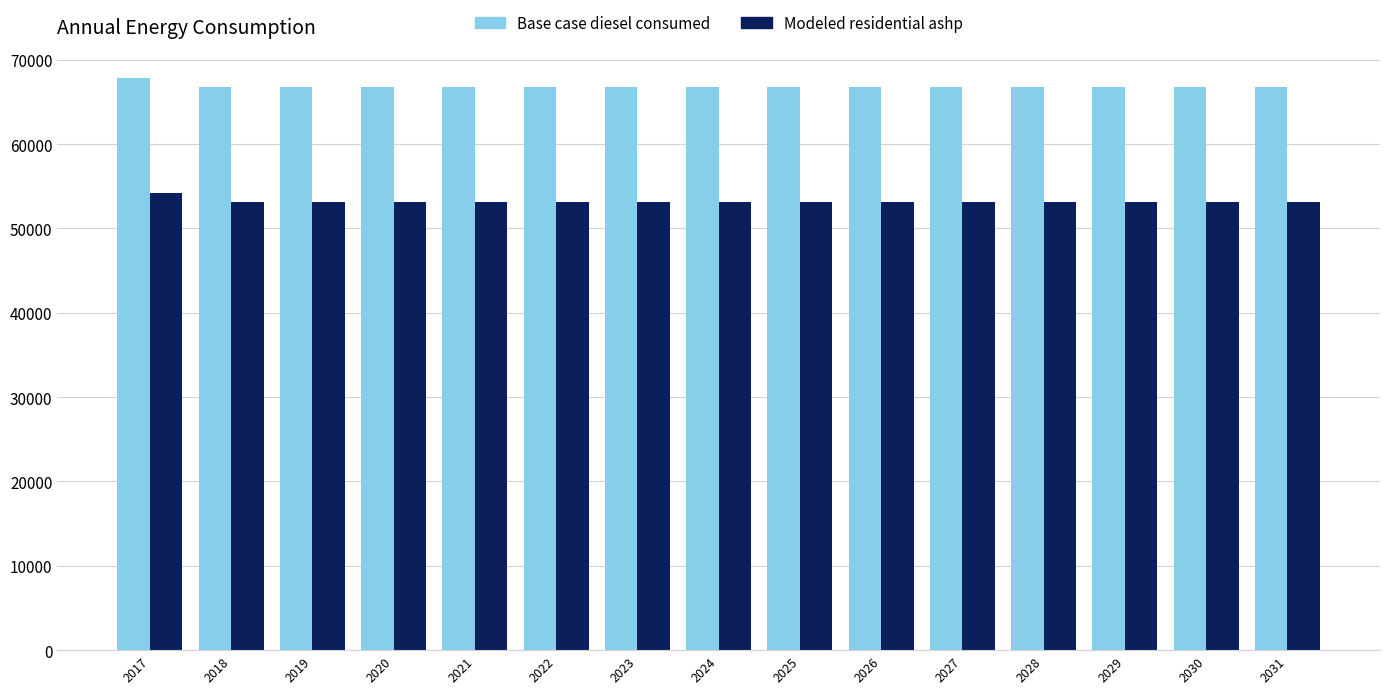

What is the spread (max minus min) of values at 2021?

13568.5